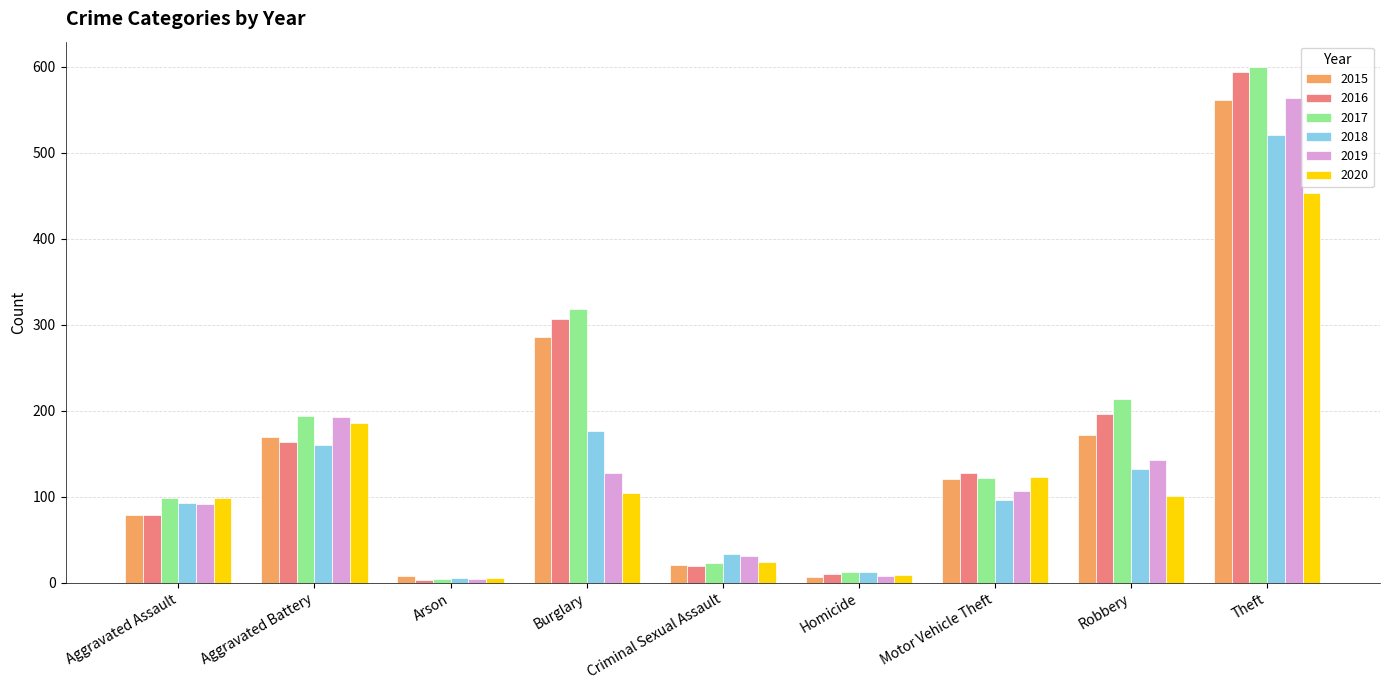

What is the highest value of the 2016 series?

594